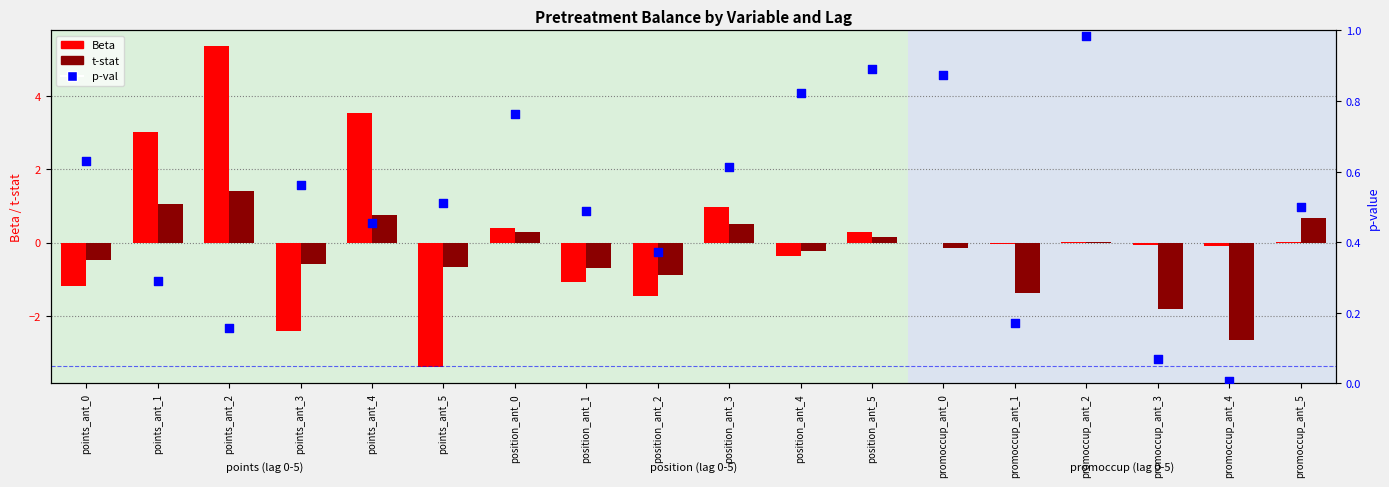

What is the total value across all series at position_ant_0?

1.5